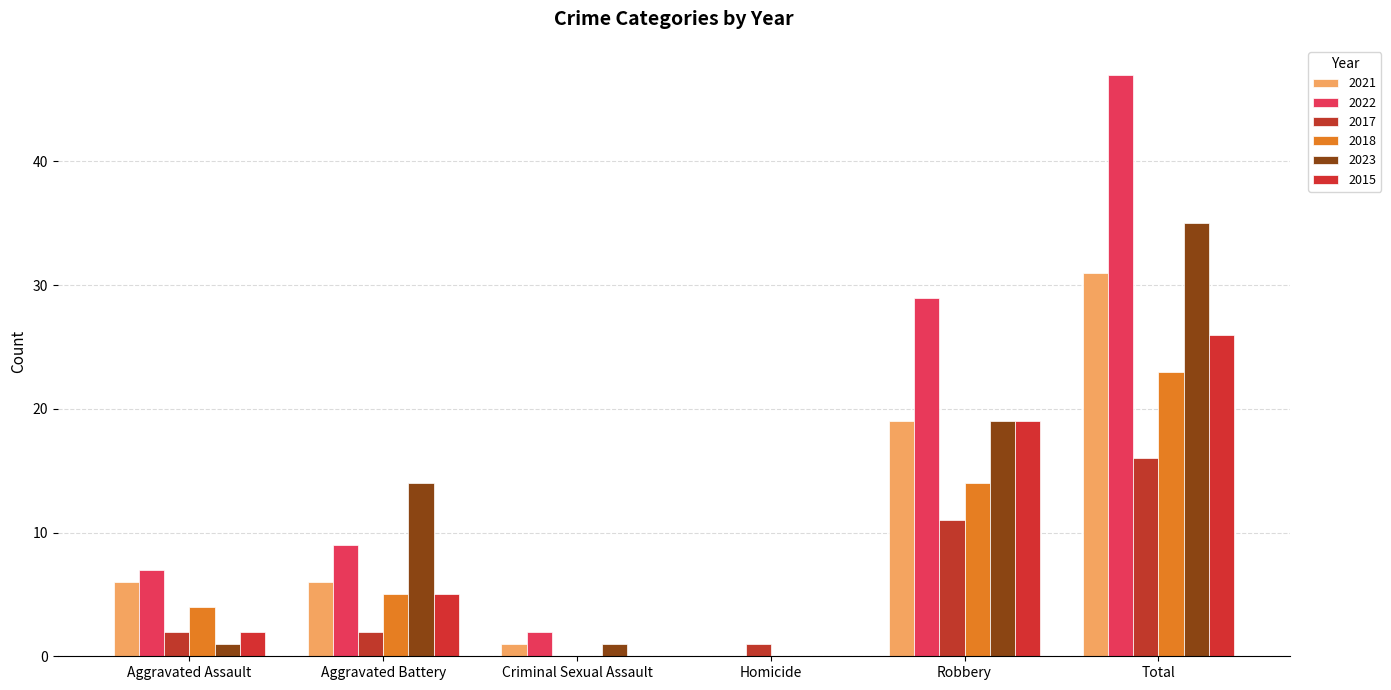

What is the difference between the second highest and second lowest values in the 2023 series?

18